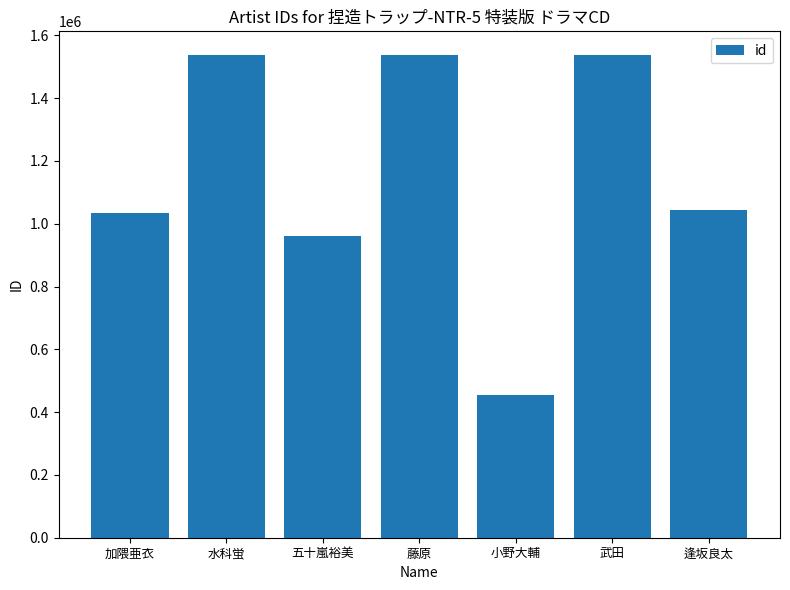

Is it true that the value at 水科蛍 is 2621748?

False